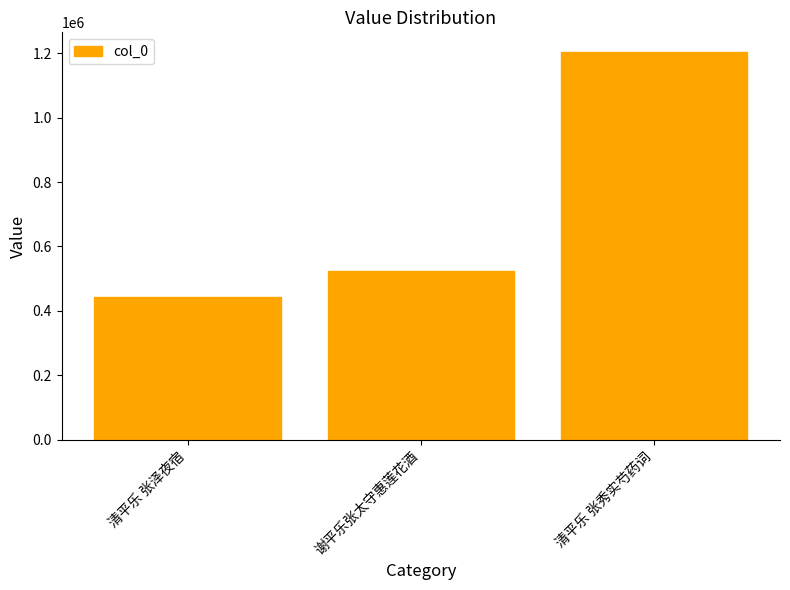

How many data points are less than 524847?

1